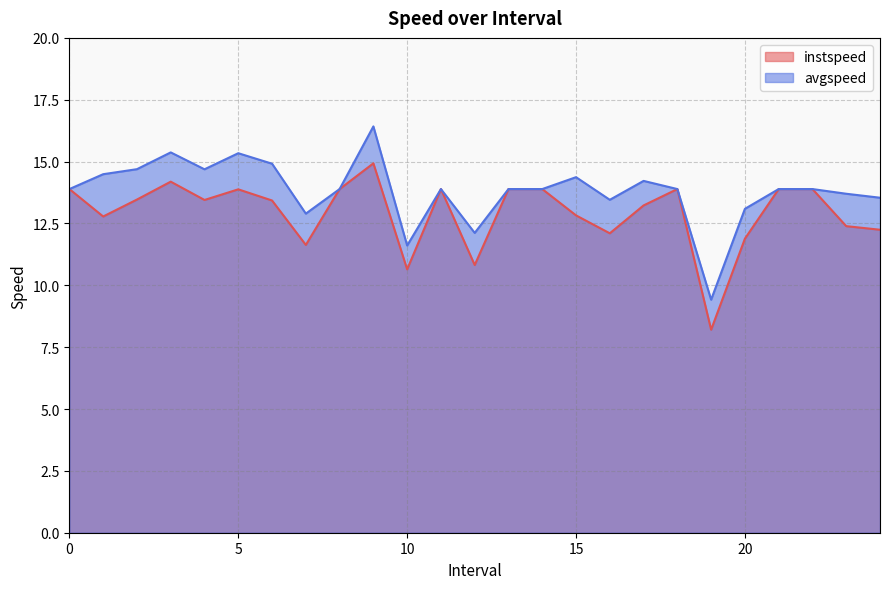

How many series are shown in this chart?

2